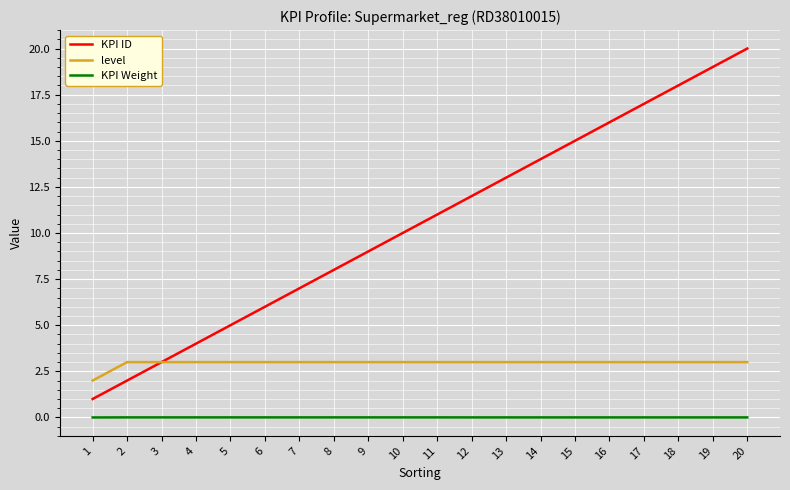

How many lines are shown in the chart?

3